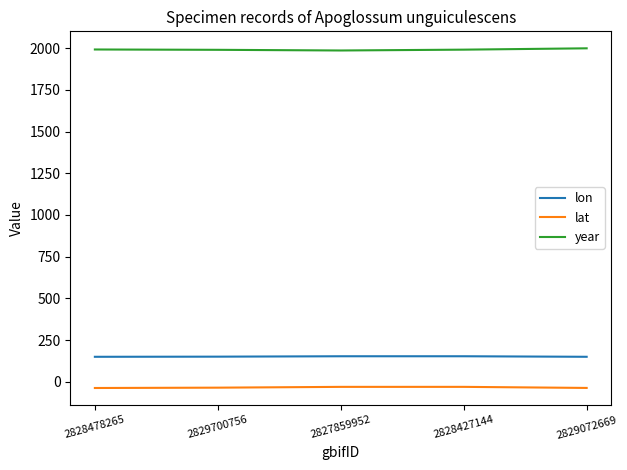

True or false: lon and lat cross at least once.

False